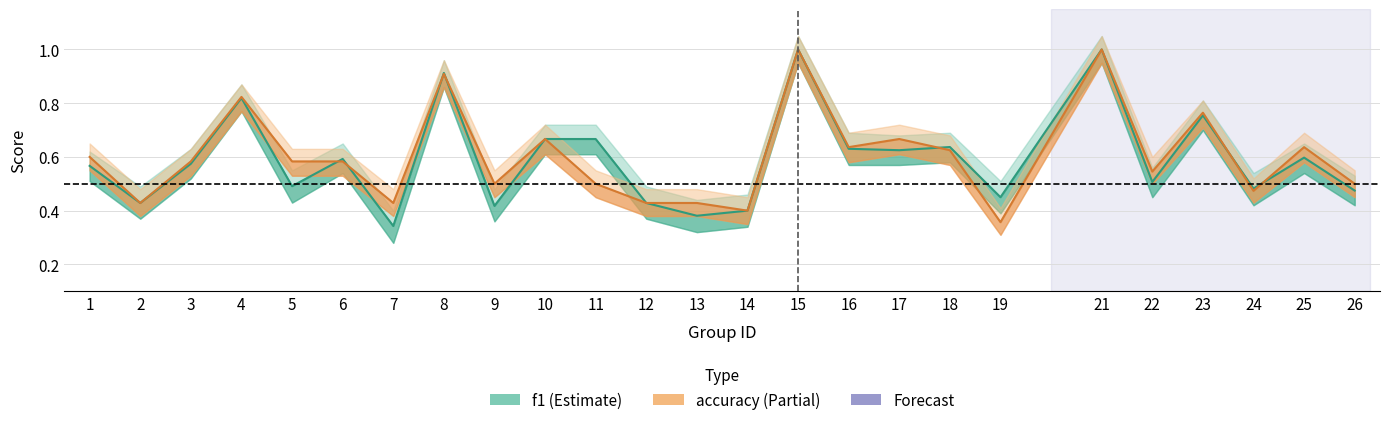

Reading left to right, list all the values displayed in this chart.

f1: 0.6	0.4	0.6	0.8	0.5	0.6	0.3	0.9	0.4	0.7	0.7	0.4	0.4	0.4	1.0	0.6	0.6	0.6	0.5	1.0	0.5	0.8	0.5	0.6	0.5
accuracy: 0.6	0.4	0.6	0.8	0.6	0.6	0.4	0.9	0.5	0.7	0.5	0.4	0.4	0.4	1.0	0.6	0.7	0.6	0.4	1.0	0.5	0.8	0.5	0.6	0.5